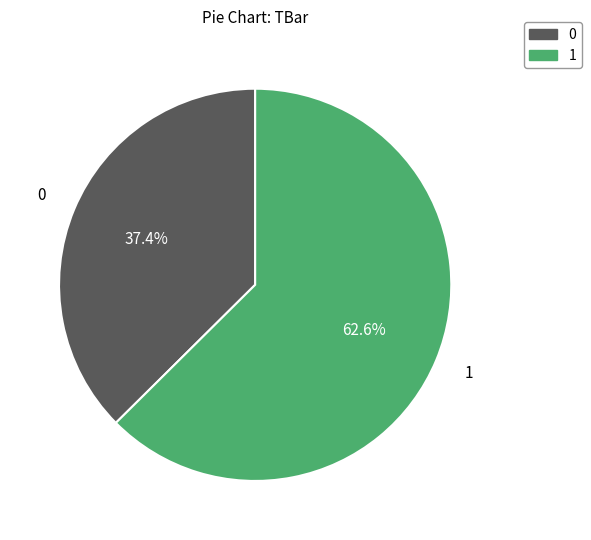

Does any single category account for the majority?

Yes